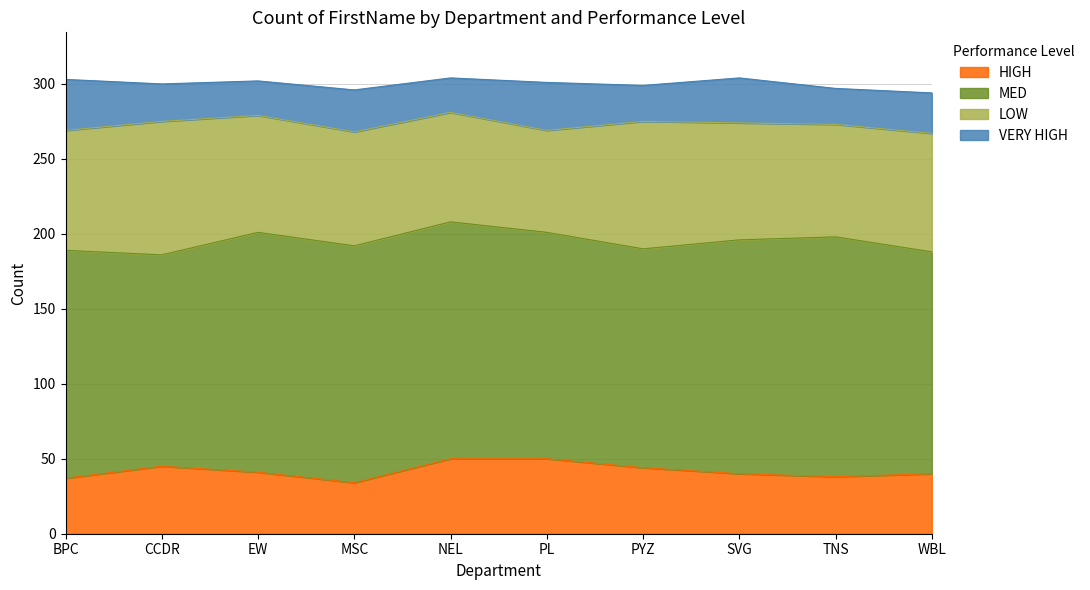

Does the chart display data point markers on the line(s)?

No